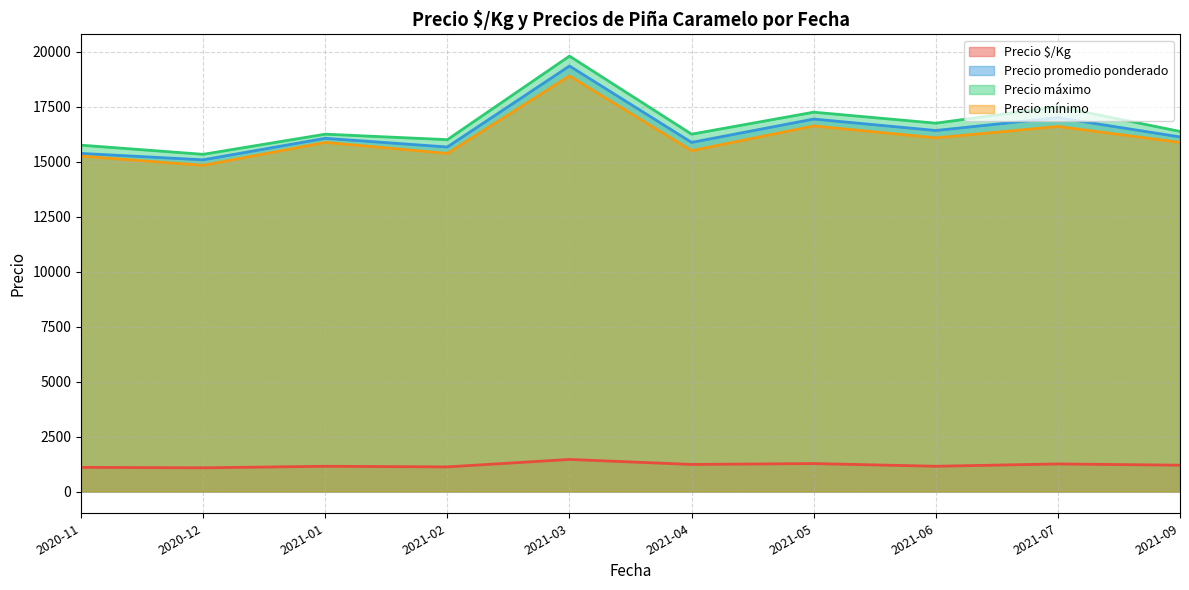

True or false: Precio $/Kg and Precio máximo cross at least once.

False